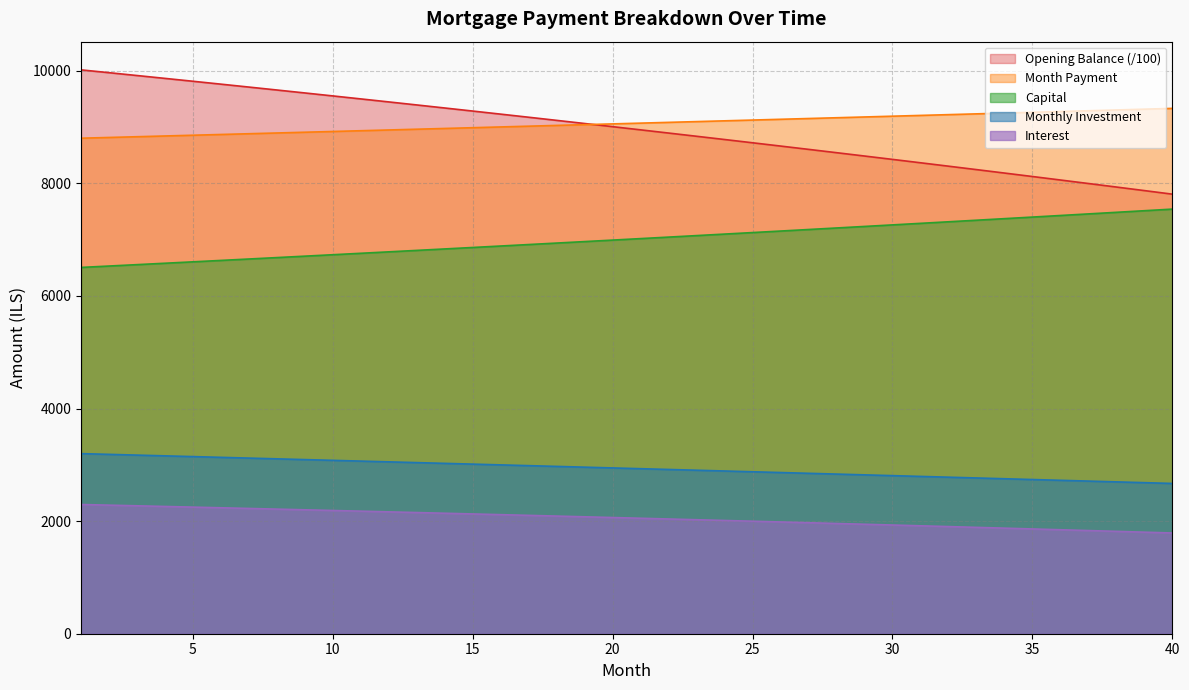

Reading right to left, what are all the values shown in this chart?

opening_balance: 7807.3	7870.7	7933.8	7996.5	8058.8	8120.7	8182.3	8243.5	8304.3	8364.7	8424.8	8484.6	8543.9	8602.9	8661.5	8719.8	8777.7	8835.3	8892.5	8949.4	9005.9	9062.1	9117.9	9173.3	9228.5	9283.2	9337.7	9391.8	9445.5	9499.0	9552.1	9604.8	9657.2	9709.3	9761.1	9812.5	9863.6	9914.4	9964.9	10015.0
month_payment: 9330.9	9316.9	9302.9	9289.0	9275.1	9261.2	9247.3	9233.5	9219.7	9205.8	9192.1	9178.3	9164.5	9150.8	9137.1	9123.4	9109.8	9096.1	9082.5	9068.9	9055.3	9041.7	9028.2	9014.7	9001.2	8987.7	8974.2	8960.8	8947.4	8934.0	8920.6	8907.2	8893.9	8880.6	8867.3	8854.0	8840.7	8827.5	8814.3	8801.1
capital: 7541.7	7513.2	7484.8	7456.5	7428.3	7400.2	7372.2	7344.4	7316.6	7288.9	7261.4	7233.9	7206.6	7179.3	7152.2	7125.1	7098.2	7071.4	7044.6	7018.0	6991.5	6965.0	6938.7	6912.5	6886.3	6860.3	6834.4	6808.5	6782.8	6757.1	6731.6	6706.1	6680.8	6655.5	6630.4	6605.3	6580.3	6555.4	6530.7	6506.0
interest: 1789.2	1803.7	1818.2	1832.5	1846.8	1861.0	1875.1	1889.1	1903.1	1916.9	1930.7	1944.4	1958.0	1971.5	1984.9	1998.3	2011.6	2024.8	2037.9	2050.9	2063.9	2076.7	2089.5	2102.2	2114.9	2127.4	2139.9	2152.3	2164.6	2176.8	2189.0	2201.1	2213.1	2225.1	2236.9	2248.7	2260.4	2272.1	2283.6	2295.1
monthly_investment: 2669.1	2683.1	2697.1	2711.0	2724.9	2738.8	2752.7	2766.5	2780.3	2794.2	2807.9	2821.7	2835.5	2849.2	2862.9	2876.6	2890.2	2903.9	2917.5	2931.1	2944.7	2958.3	2971.8	2985.3	2998.8	3012.3	3025.8	3039.2	3052.6	3066.0	3079.4	3092.8	3106.1	3119.4	3132.7	3146.0	3159.3	3172.5	3185.7	3198.9